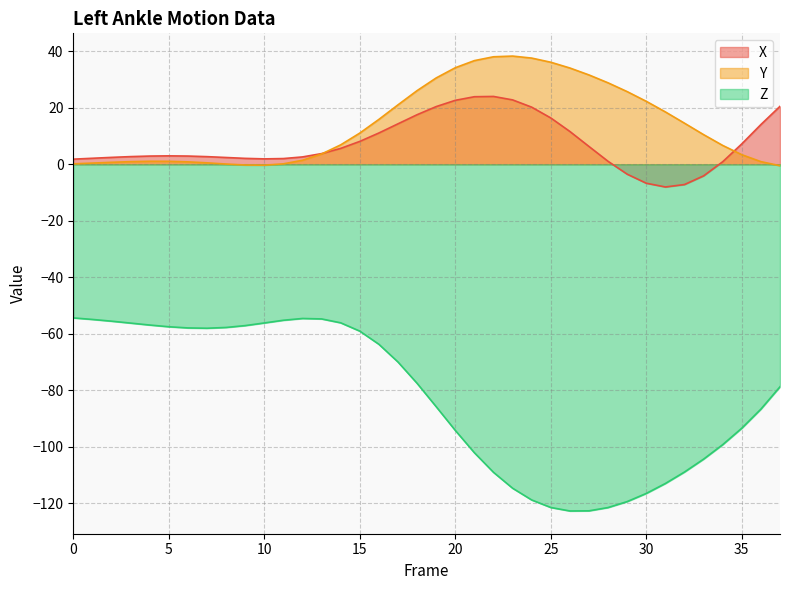

The Z series shows -28.1 at 6. True or false?

False